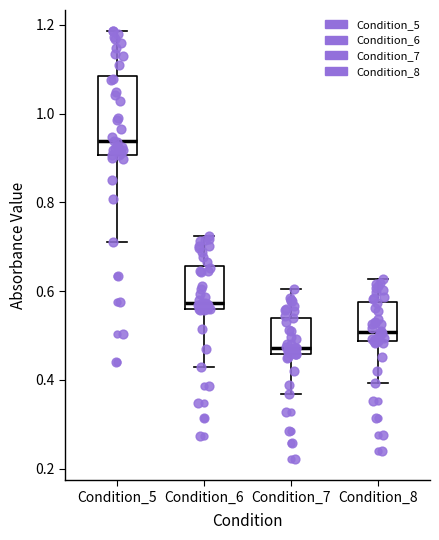

Reading left to right, transcribe this box plot: for each box, give where its median line is, the range the box spans, and where its two whiskers end, as read against the y-axis. The values are not printed on the chart, so give them approximately, as read against the axis.

Condition_5: median 0.94, box 0.90 to 1.08, whiskers 0.72 to 1.18
Condition_6: median 0.58, box 0.56 to 0.66, whiskers 0.42 to 0.72
Condition_7: median 0.48, box 0.46 to 0.54, whiskers 0.36 to 0.60
Condition_8: median 0.50, box 0.48 to 0.58, whiskers 0.40 to 0.62